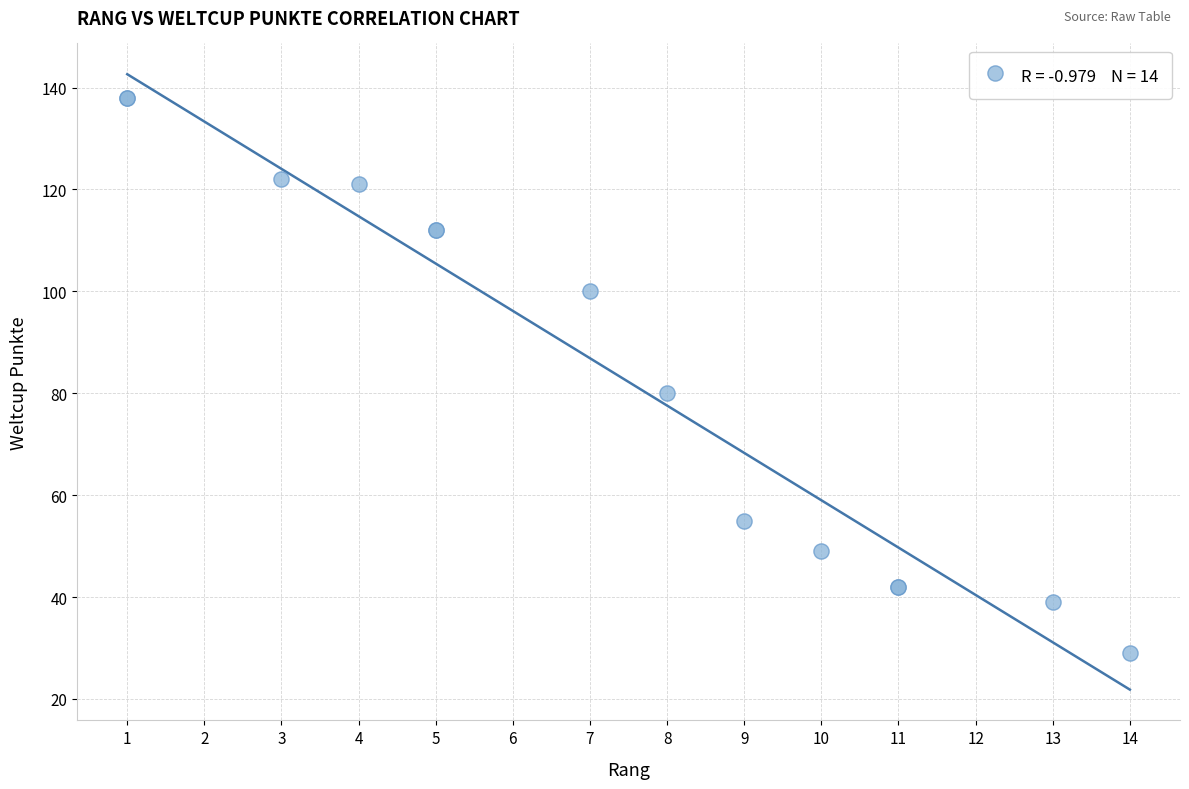

What Y value in the scatter plot is closest to 83?

80